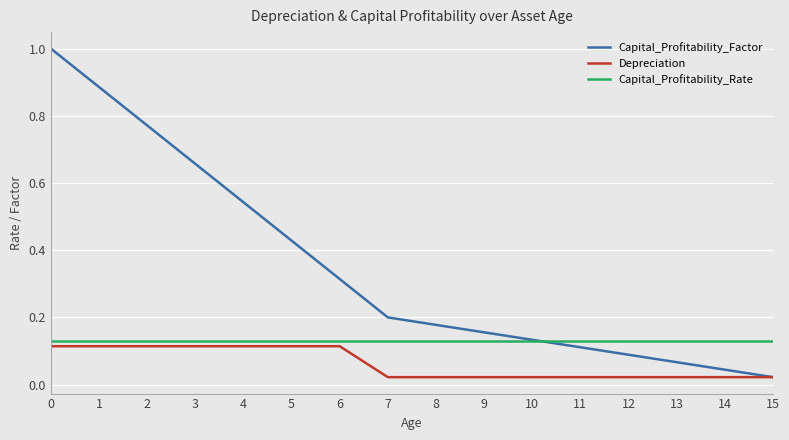

Which series has the largest range (max minus min)?

Capital_Profitability_Factor